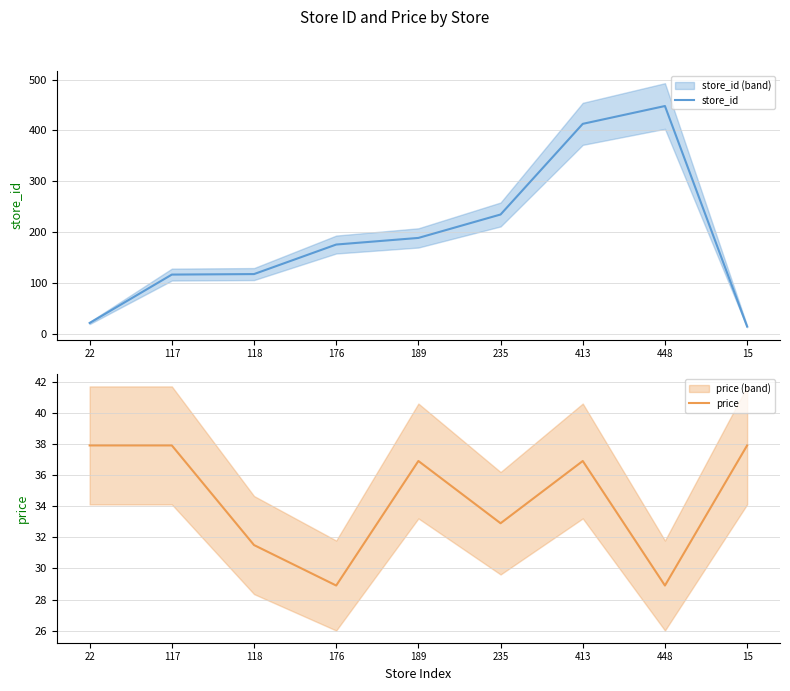

What value does the store_id series have at 176?

176.0